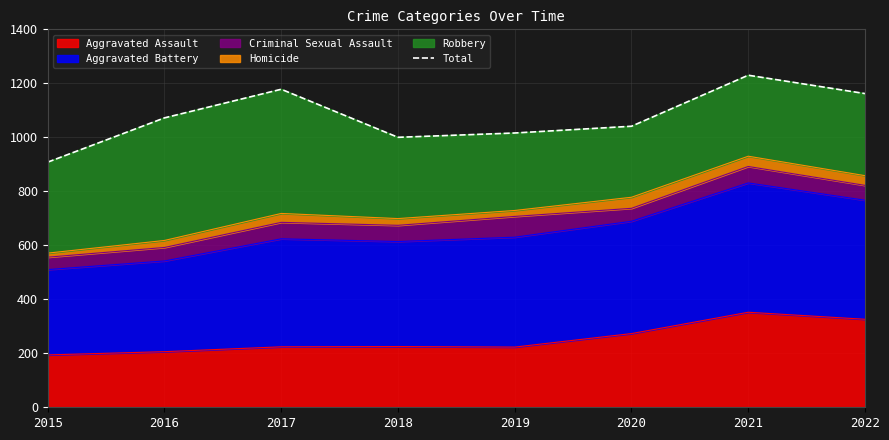

How many values exceed 1072?

3